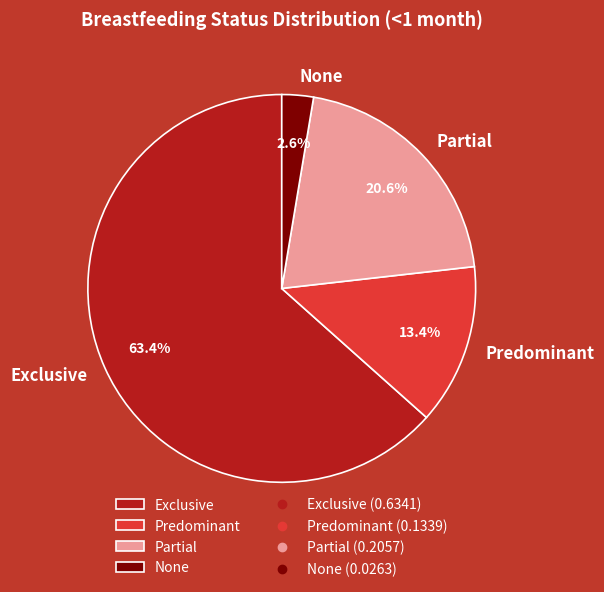

Rank the categories by value from lowest to highest.

None, Predominant, Partial, Exclusive